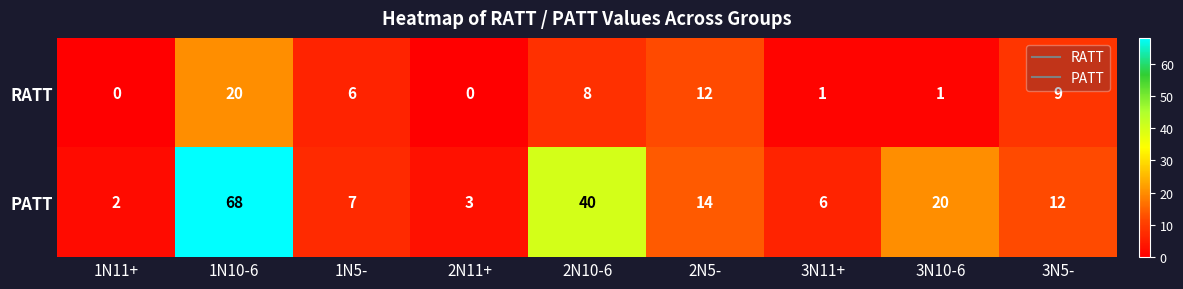

Reading left to right, what are all the values shown in this chart?

RATT: 1N11+=0	1N10-6=20	1N5-=6	2N11+=0	2N10-6=8	2N5-=12	3N11+=1	3N10-6=1	3N5-=9
PATT: 1N11+=2	1N10-6=68	1N5-=7	2N11+=3	2N10-6=40	2N5-=14	3N11+=6	3N10-6=20	3N5-=12